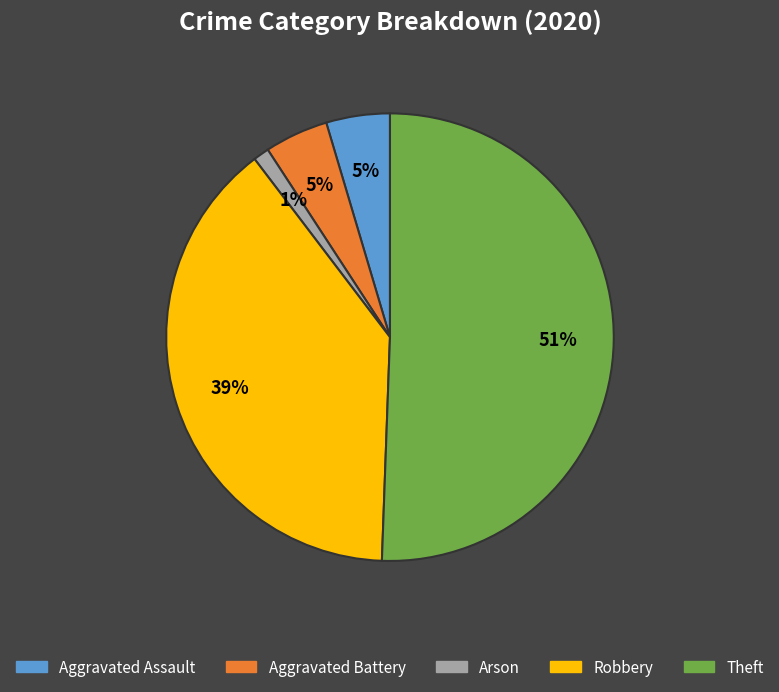

Which category has the biggest portion of the pie?

Theft